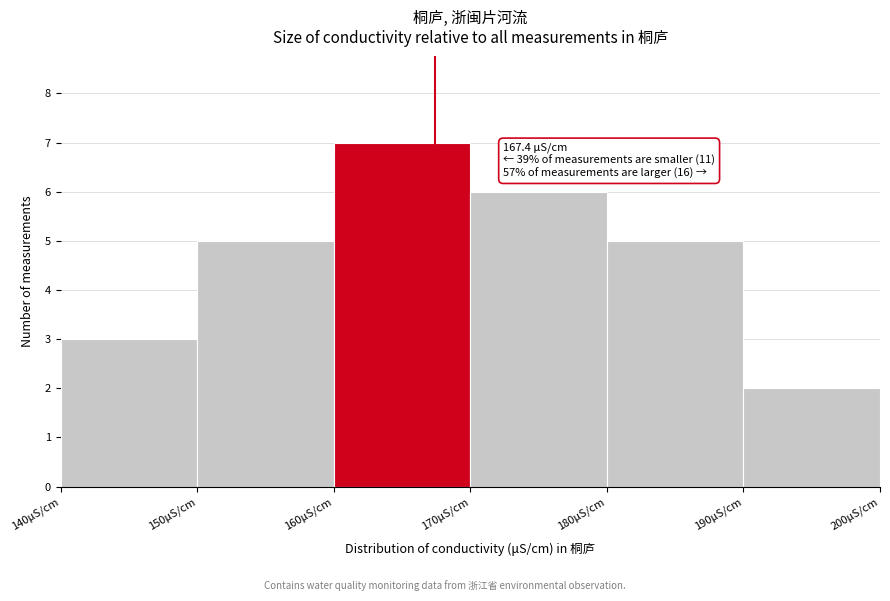

Over which range of the x-axis is the bar tallest?

160 to 170